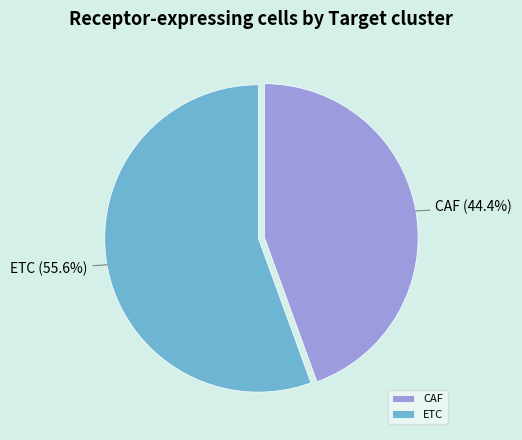

Which slice is the smallest?

CAF